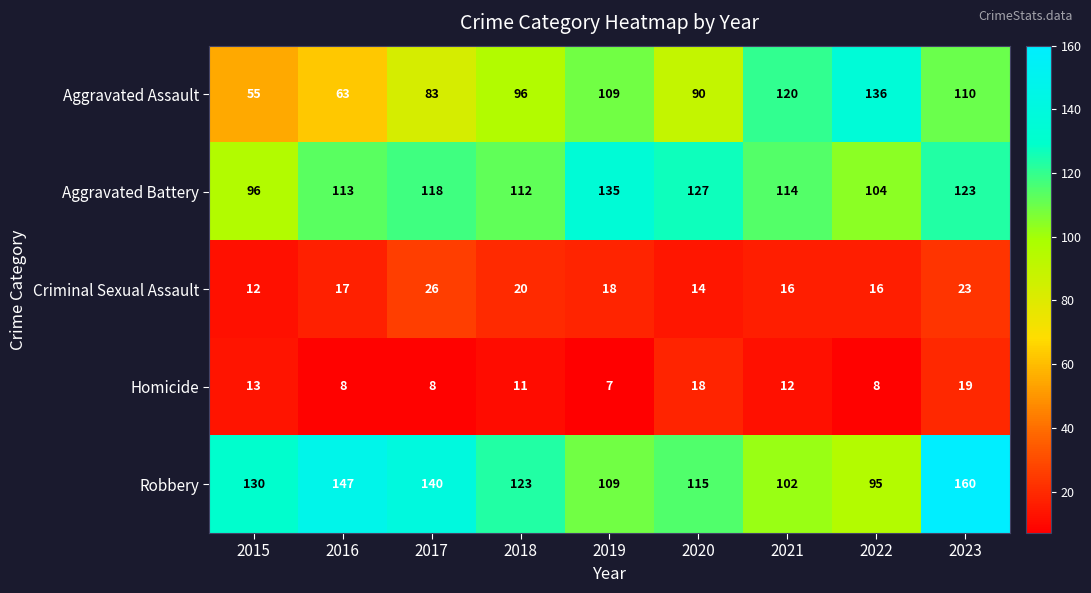

Read the Aggravated Assault value at 2021, to the nearest 10.

120